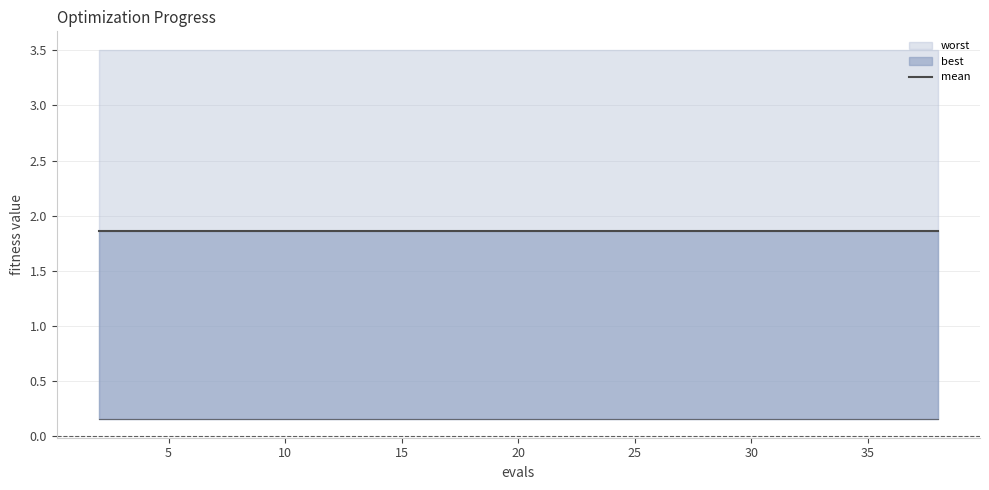

What is the sum of the mean values at 30 and 36?

3.7